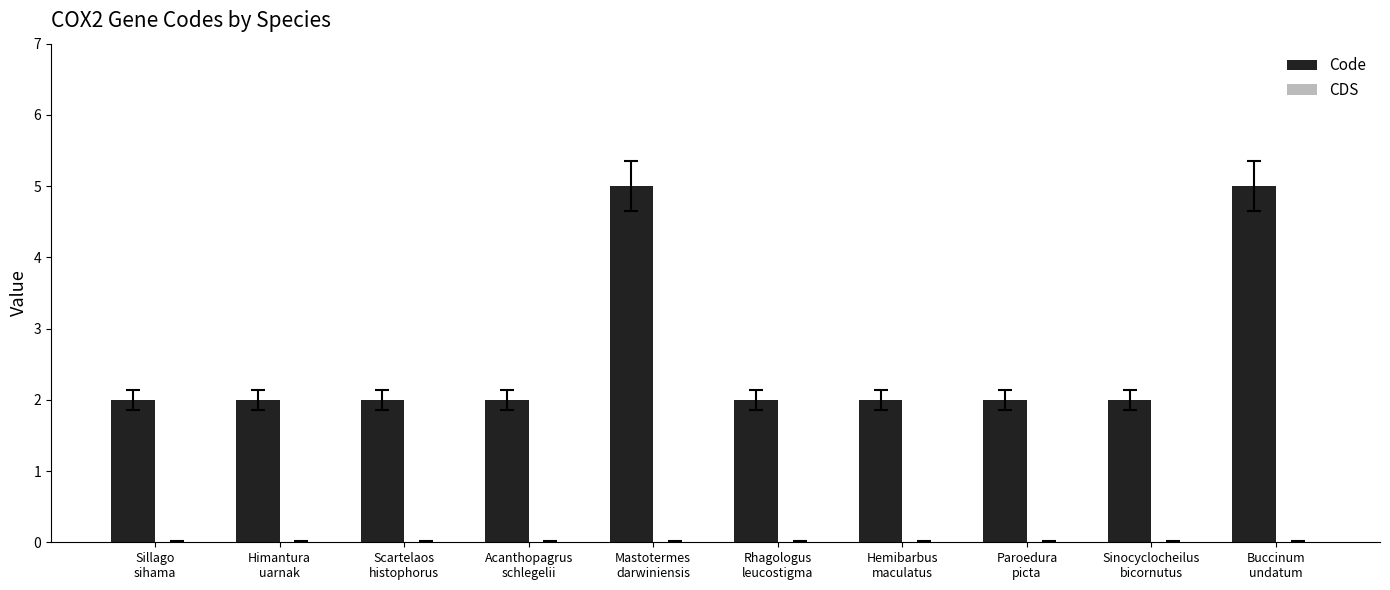

What is the maximum value shown in the chart?

5